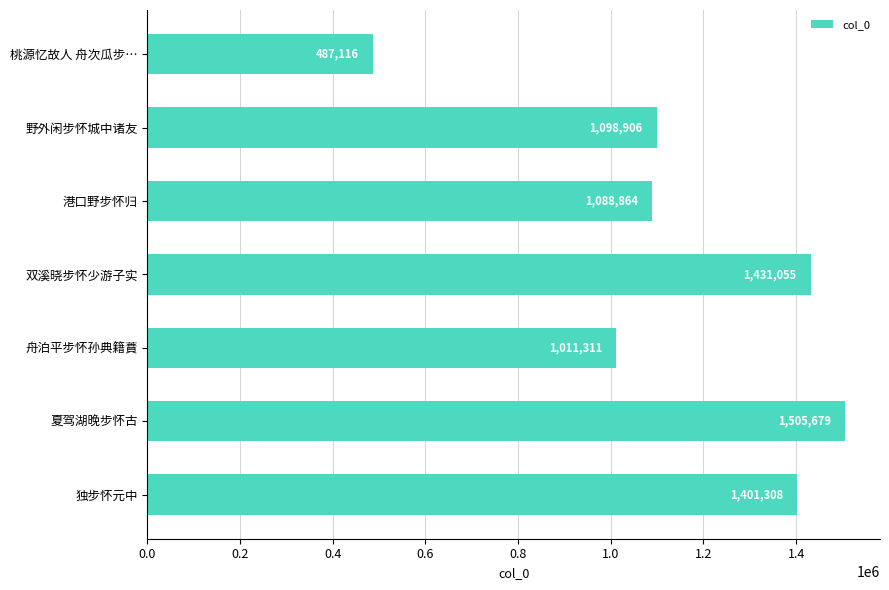

List the labels in order of value, smallest first.

桃源忆故人 舟次瓜步…, 舟泊平步怀孙典籍蕡, 港口野步怀归, 野外闲步怀城中诸友, 独步怀元中, 双溪晓步怀少游子实, 夏驾湖晚步怀古